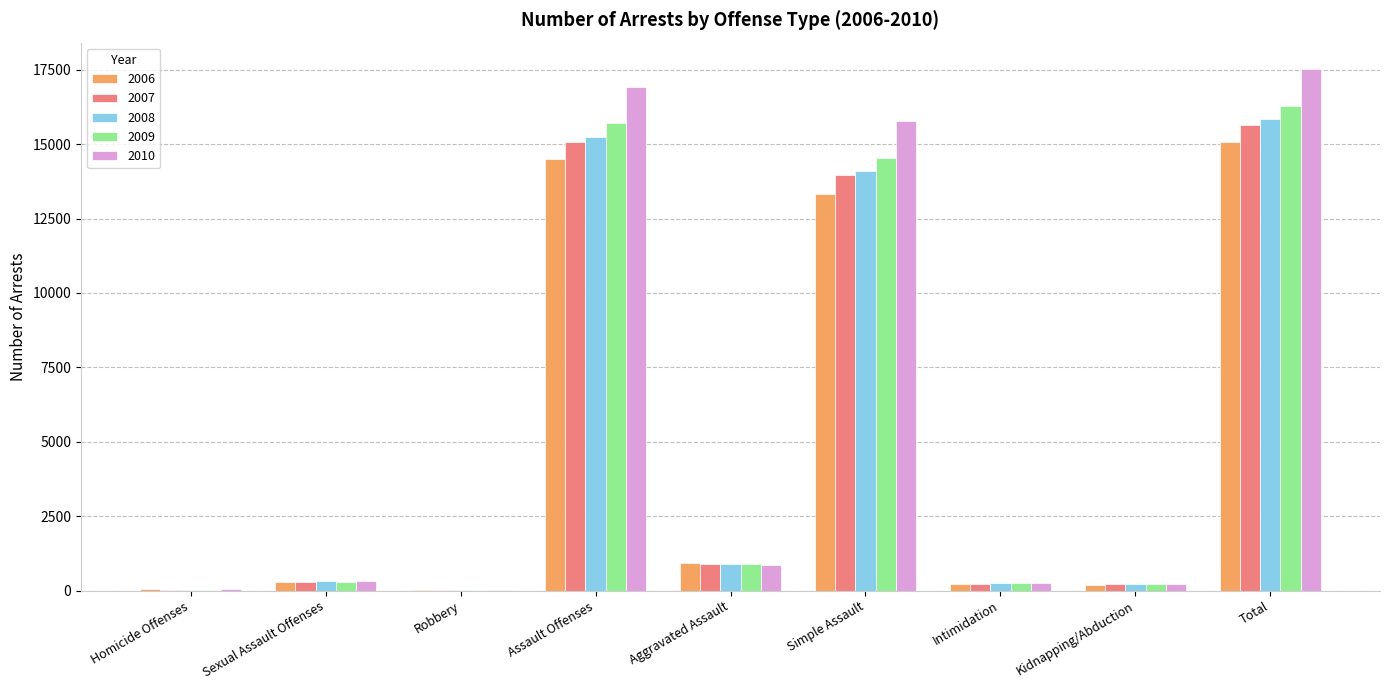

Which series has the largest range (max minus min)?

2010